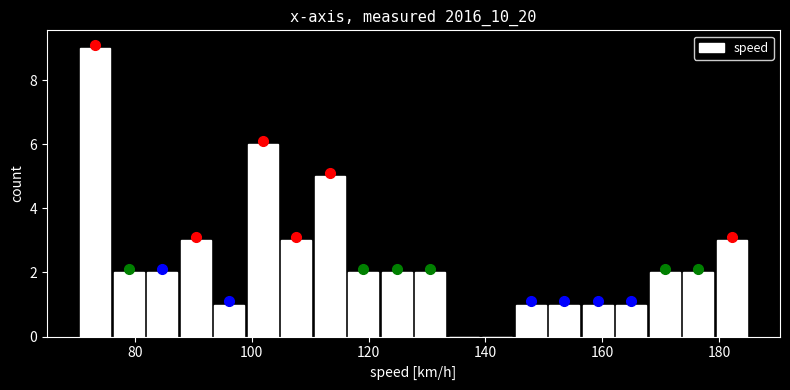

Read against the x-axis, roughly where is the centre of the tallest bar?

74